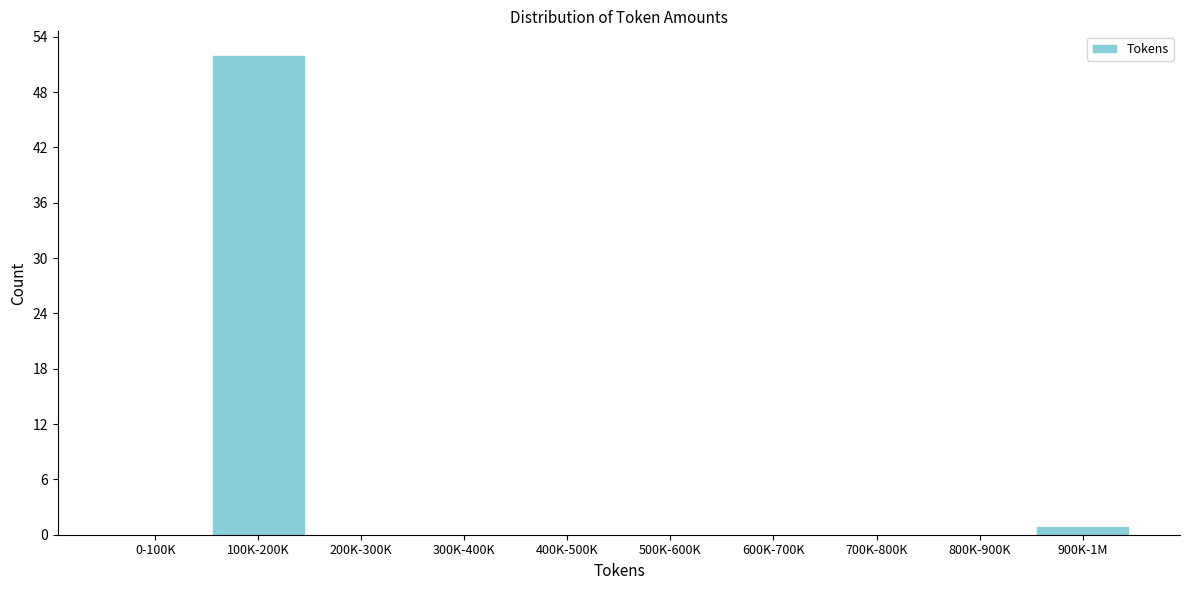

Reading right to left, extract all data points from this chart.

900K-1M=1	800K-900K=0	700K-800K=0	600K-700K=0	500K-600K=0	400K-500K=0	300K-400K=0	200K-300K=0	100K-200K=52	0-100K=0